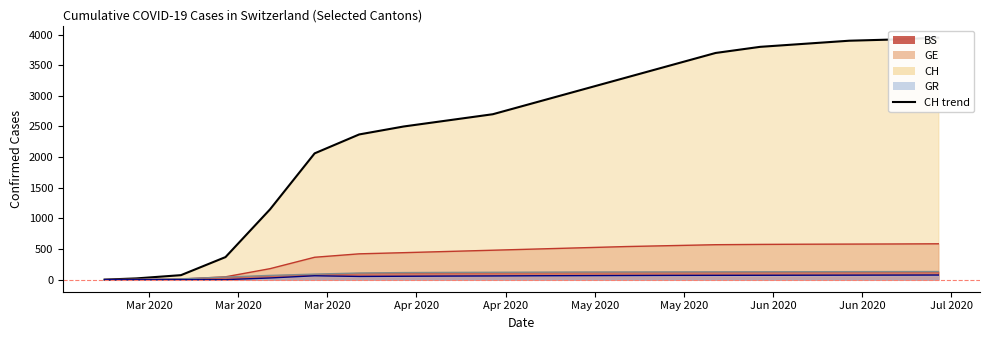

How many data points in GR trend are above 63?

9